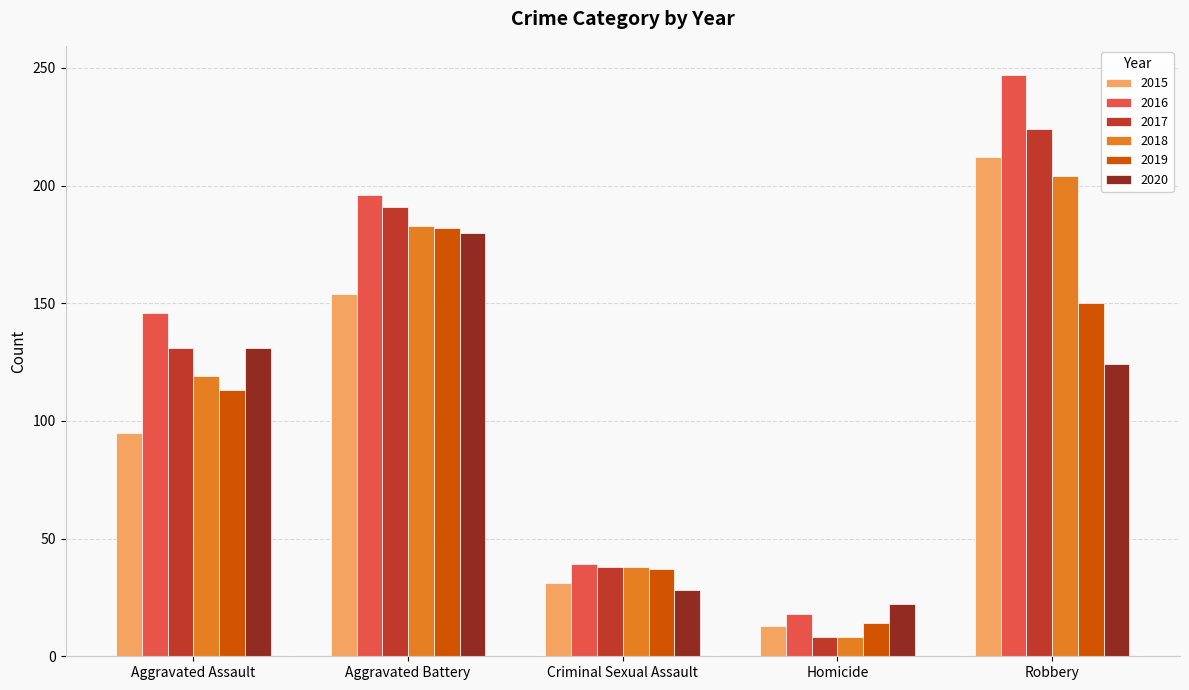

Which category has the highest value in the 2018 series?

Robbery